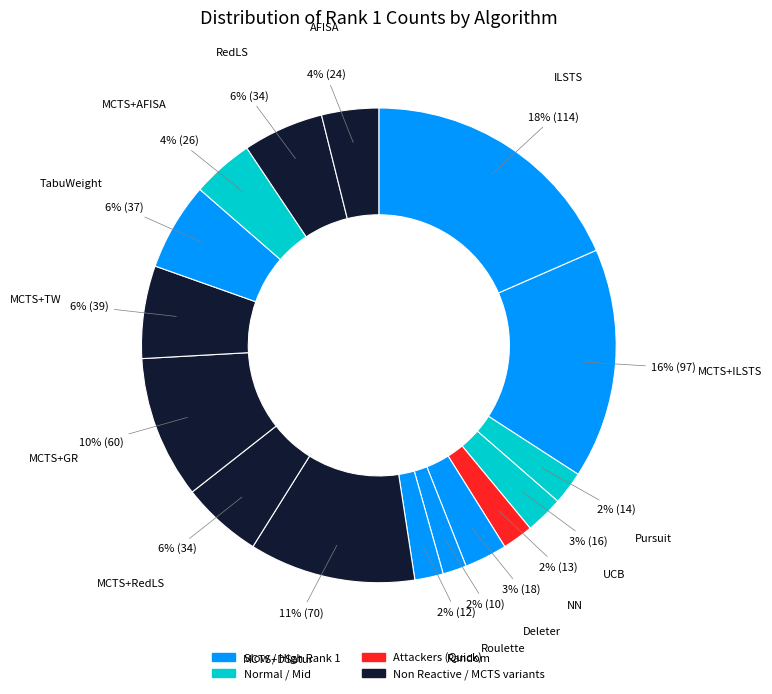

What is the smallest slice in the pie chart?

Roulette